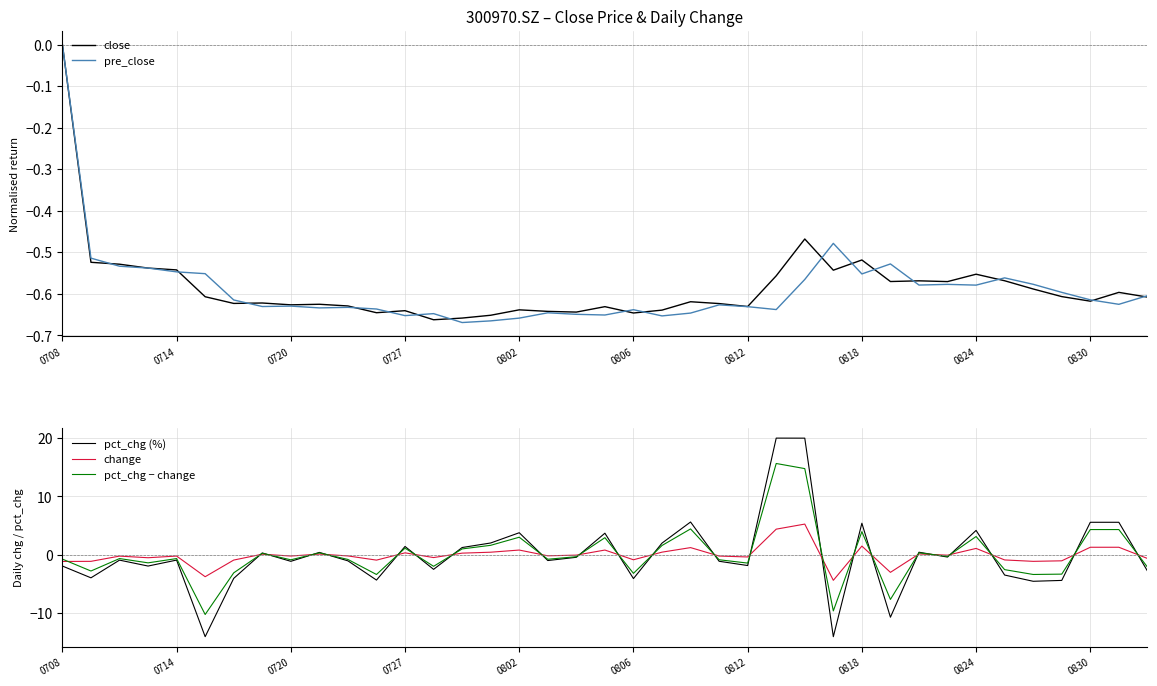

Is it true that change equals 1.2 at 0830?

True